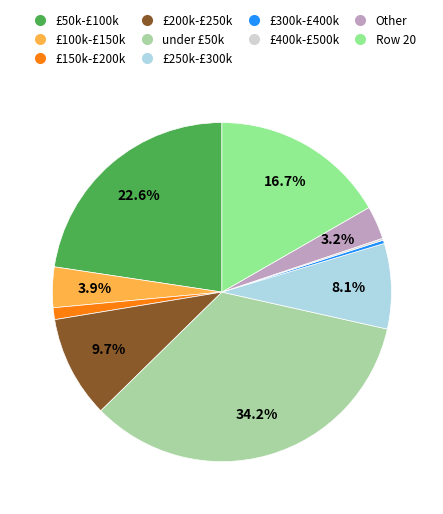

Does any single category account for the majority?

No